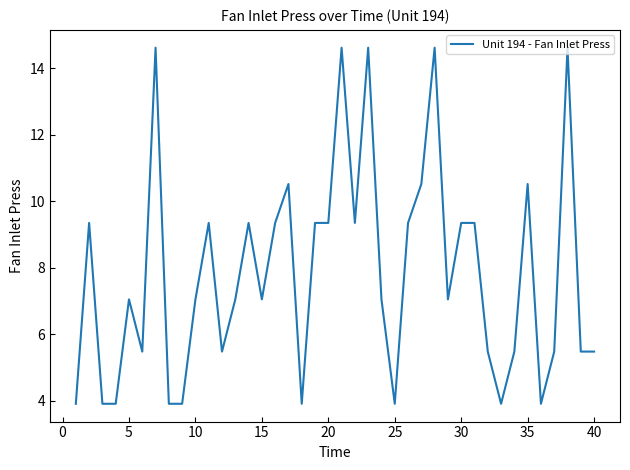

What is the difference between the maximum and minimum values?

10.7